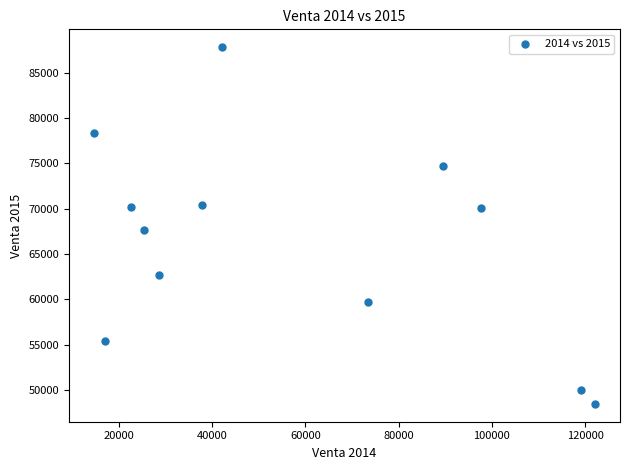

What Y value in the scatter plot is closest to 68133?

67604.4